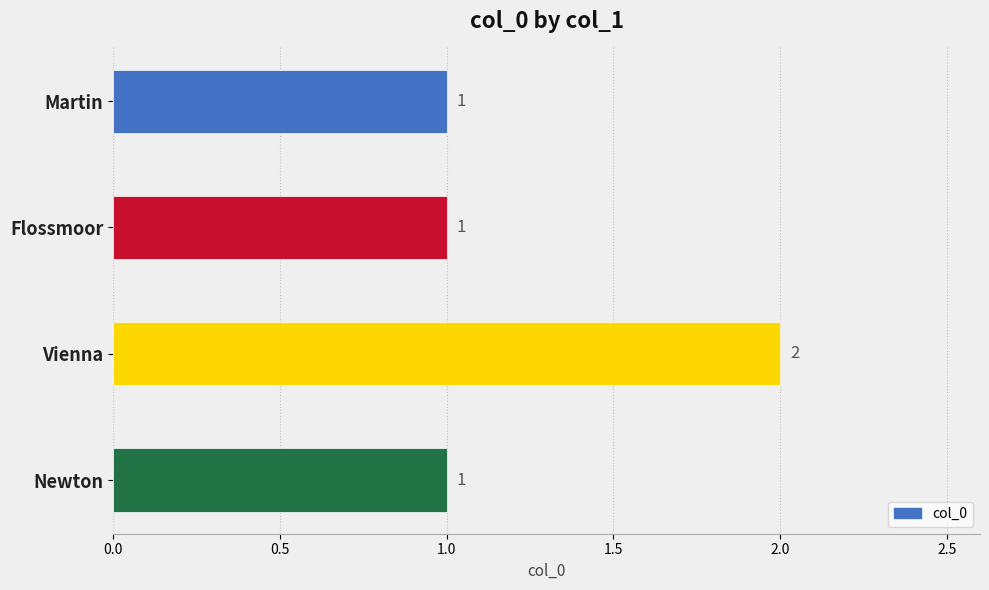

How many values are between 1 and 2?

4